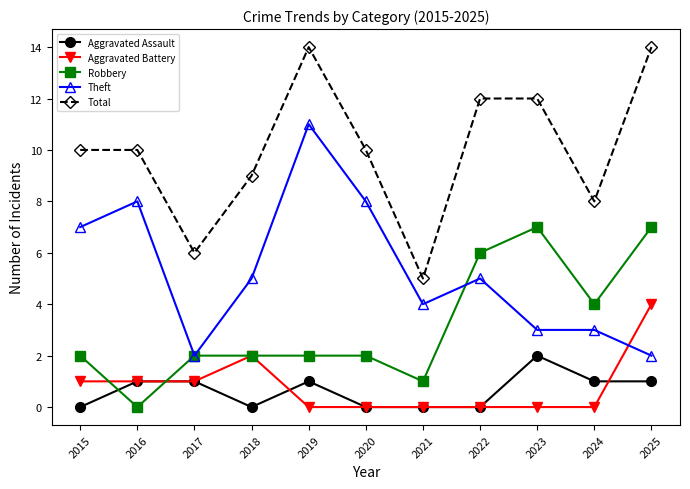

True or false: Robbery and Theft cross at least once.

True